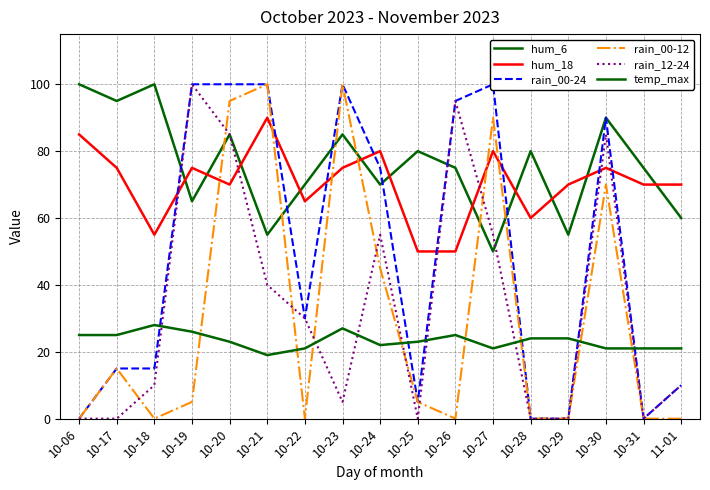

What is the difference between the rain_00-24 values at 10-20 and 11-01?

90